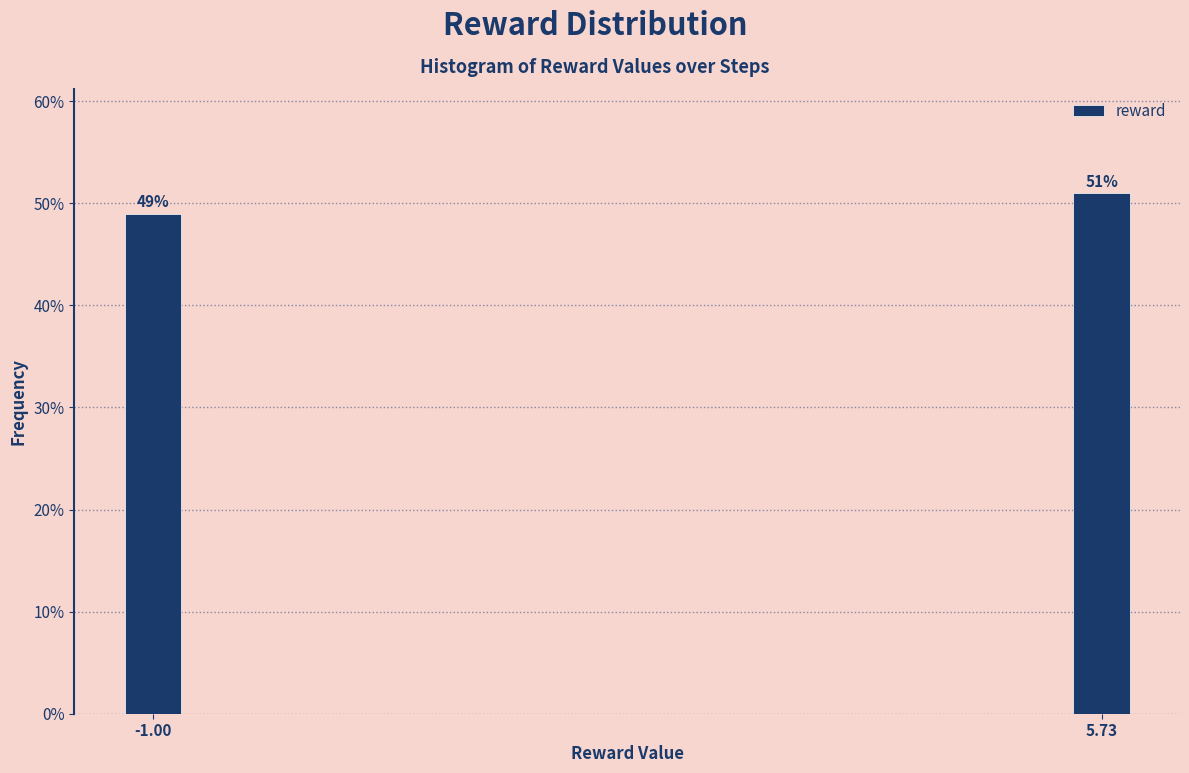

Reading right to left, transcribe all the data shown in this chart.

5.73=51	-1.00=49